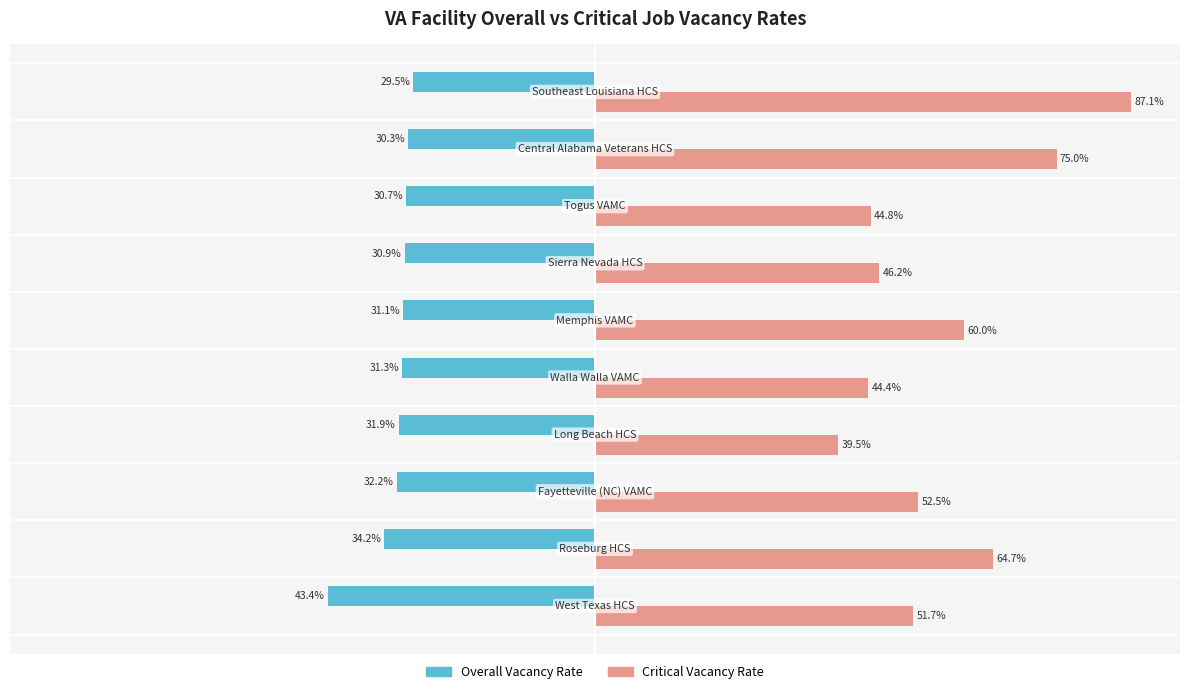

List the series in order of their overall mean, highest first.

Critical Vacancy Rate, Overall Vacancy Rate